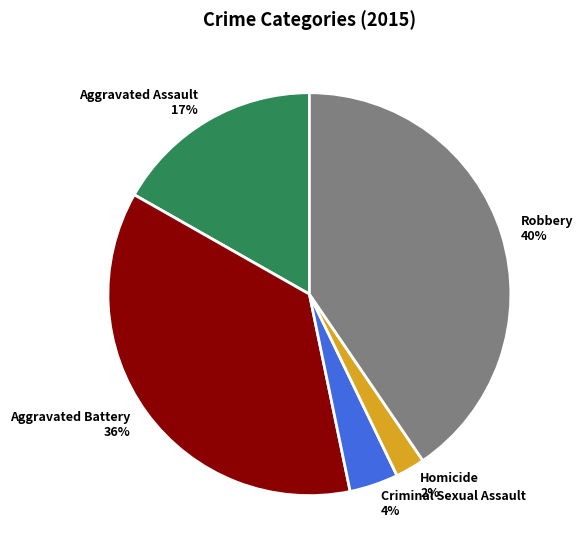

To the nearest percent, what portion does Criminal Sexual Assault represent?

4%